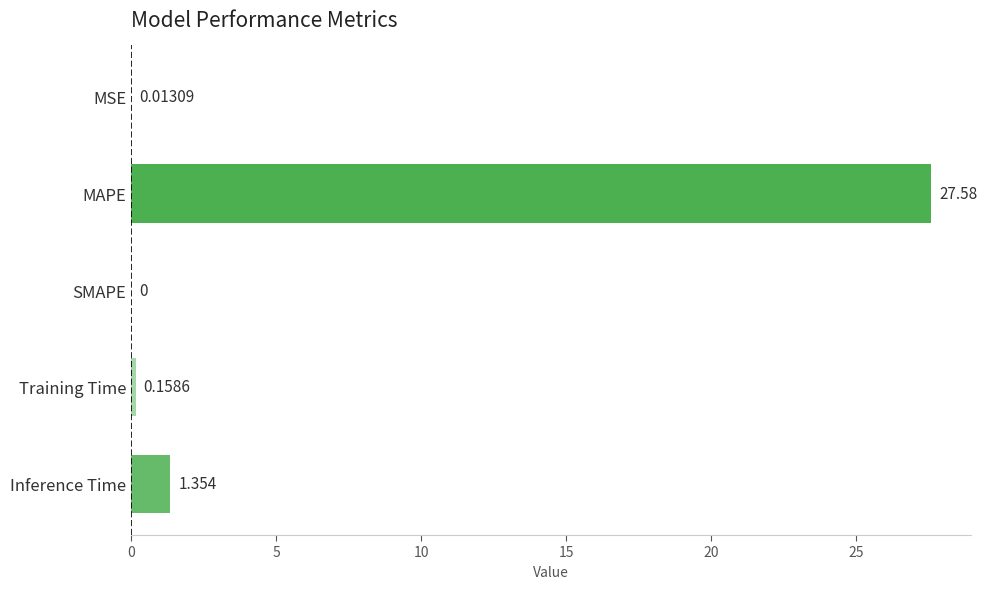

What is the sum of all values?

29.1